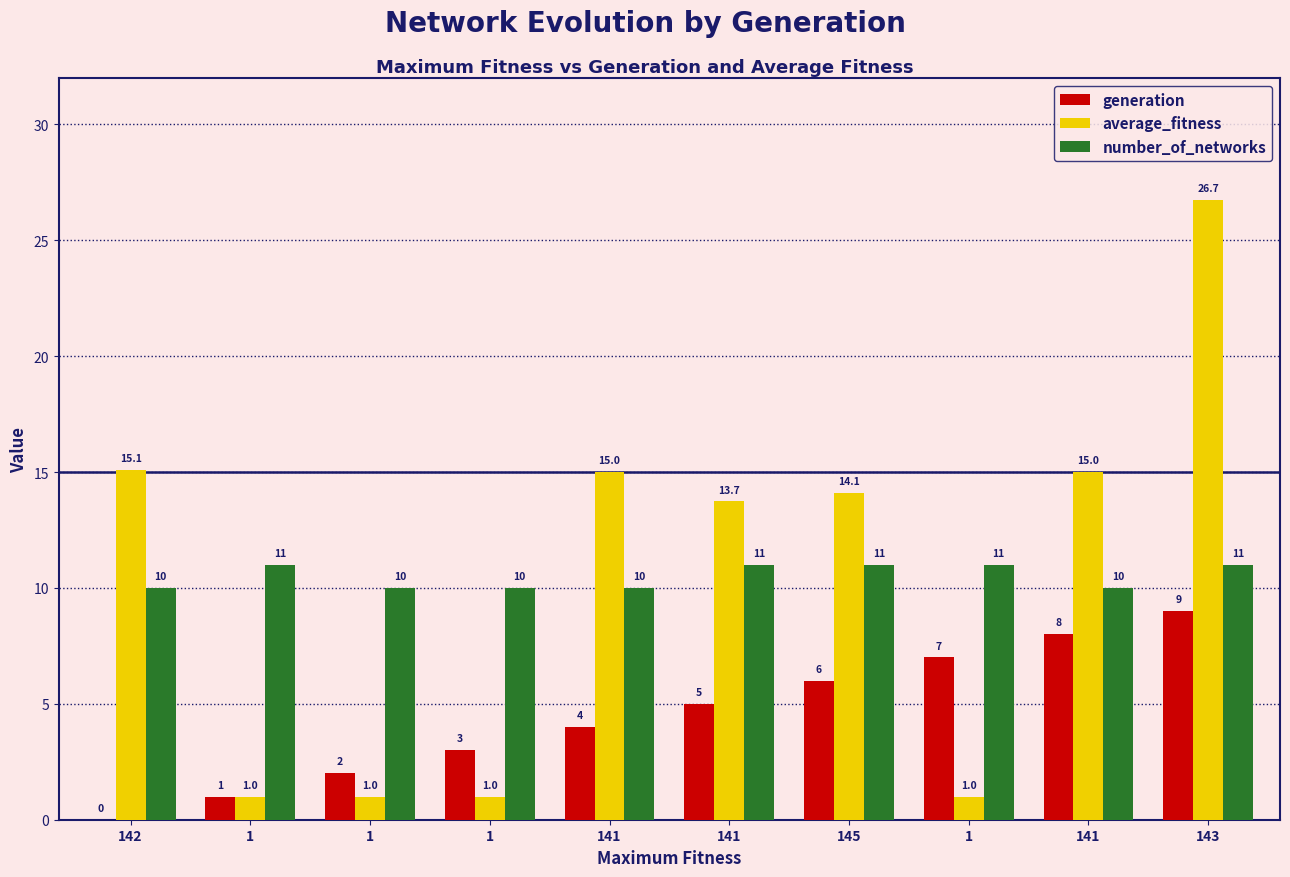

How many groups of bars are there?

10